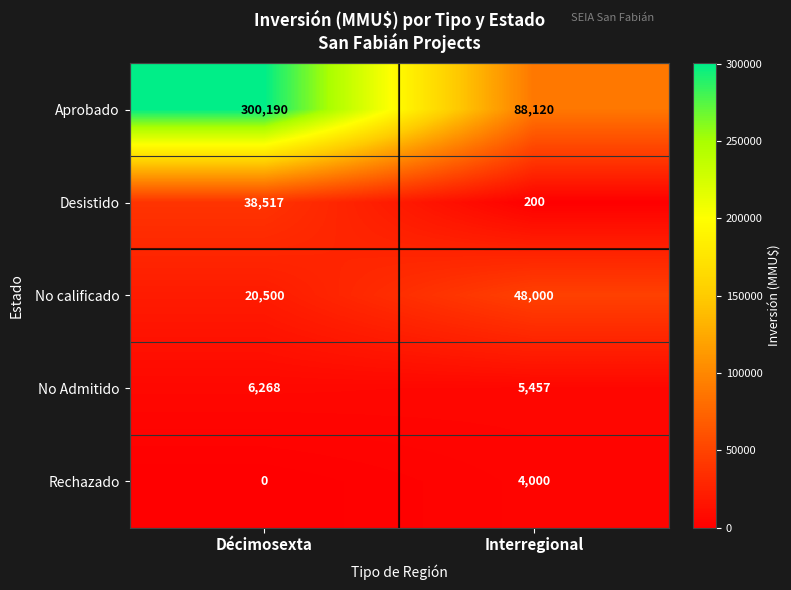

What is the spread (max minus min) of values at Interregional?

87920